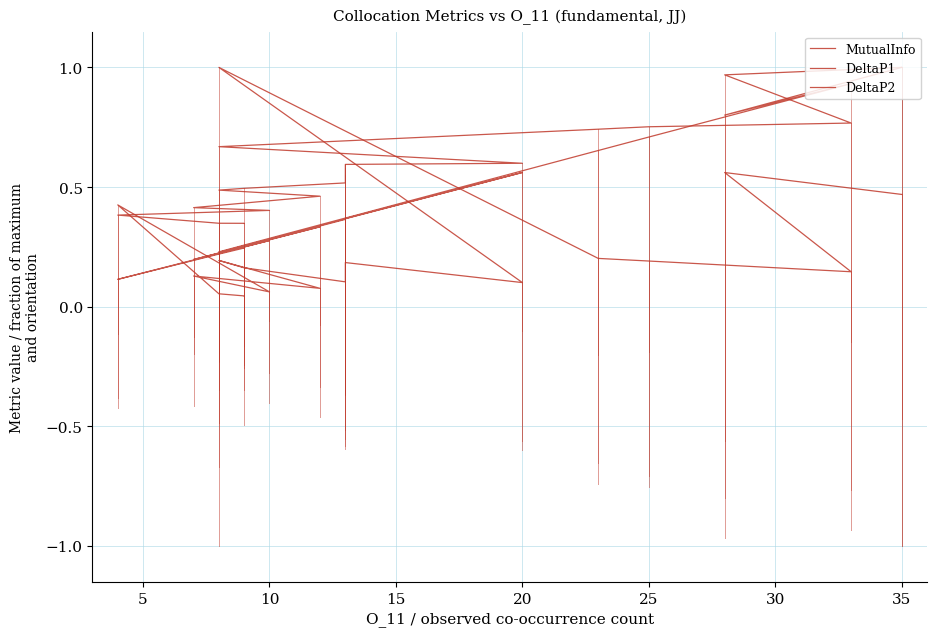

Is this an area chart (filled region under the line)?

No